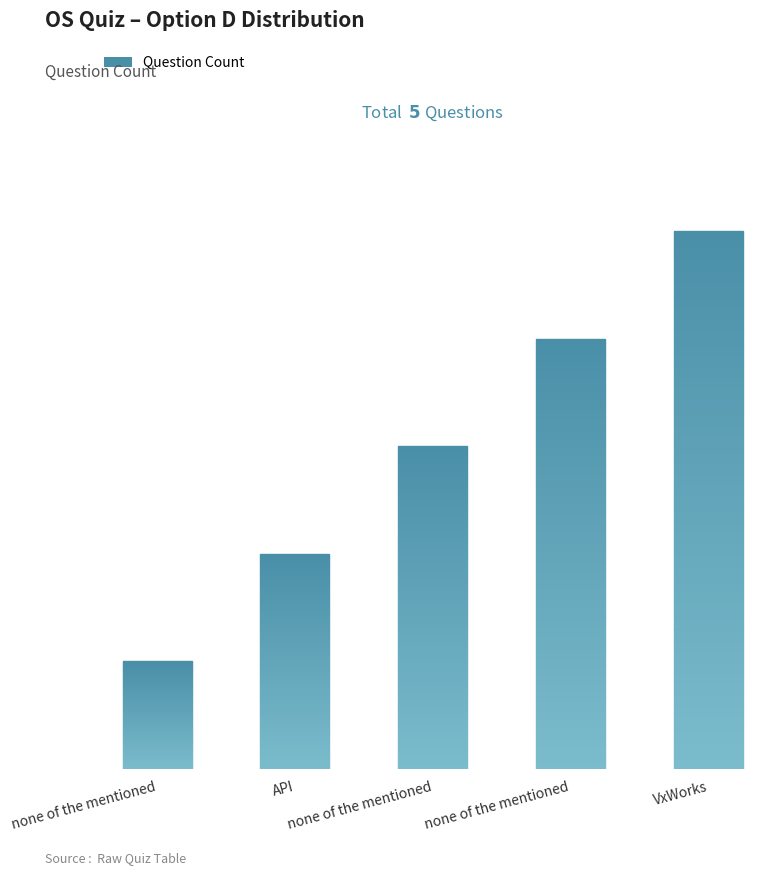

Which has a higher value, none of the mentioned or none of the mentioned?

none of the mentioned